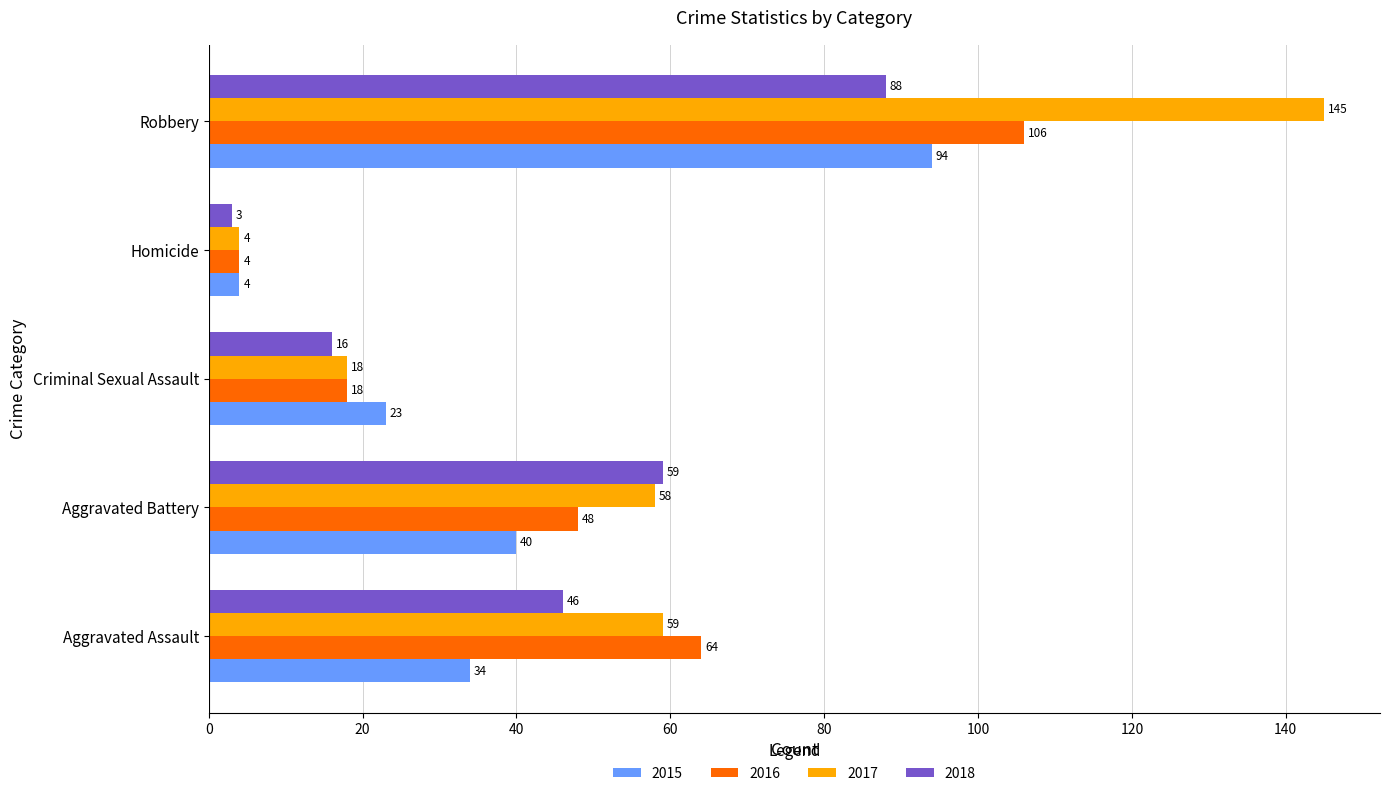

What is the minimum value shown in the chart?

3